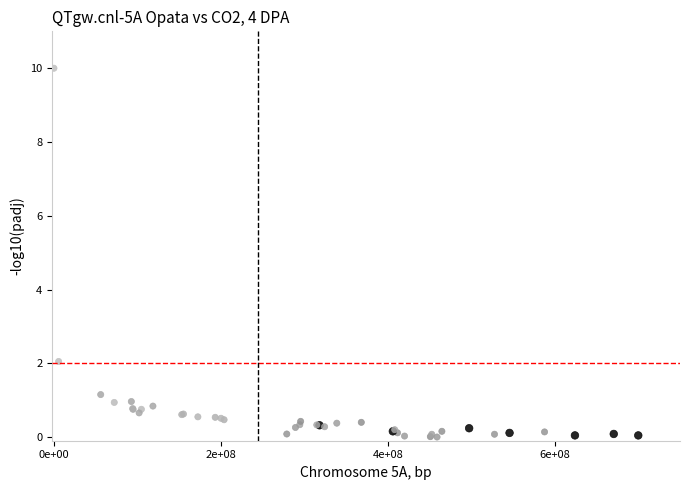

What Y value in the scatter plot is closest to 5?

2.0